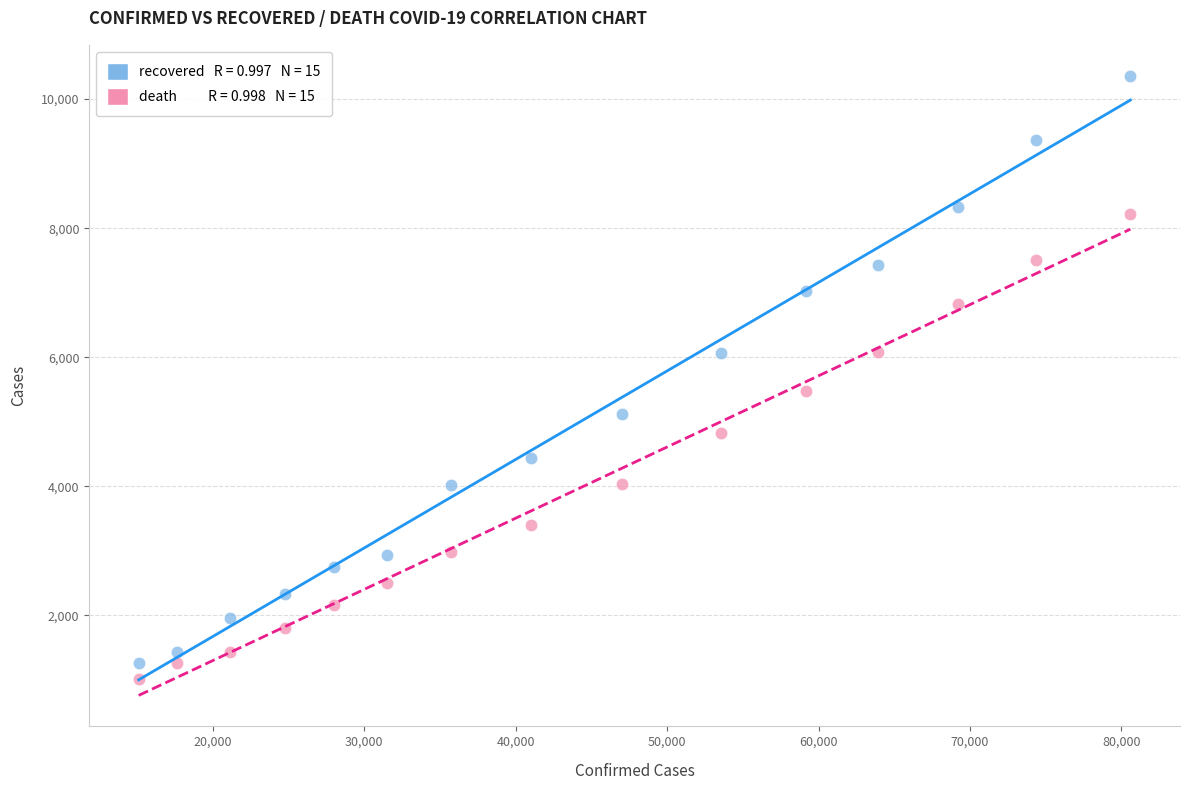

Across all series, what Y value is closest to 5688?

5476